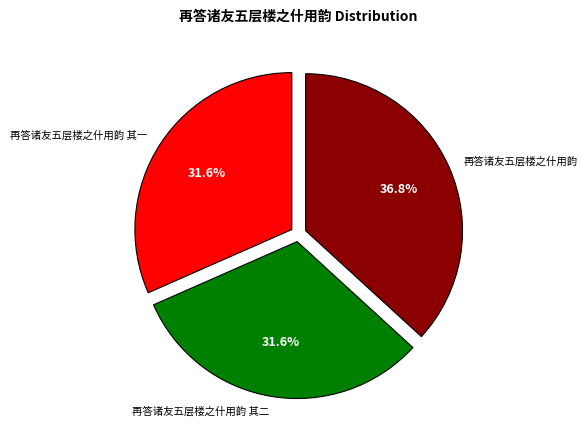

Which category has the biggest portion of the pie?

再答诸友五层楼之什用韵